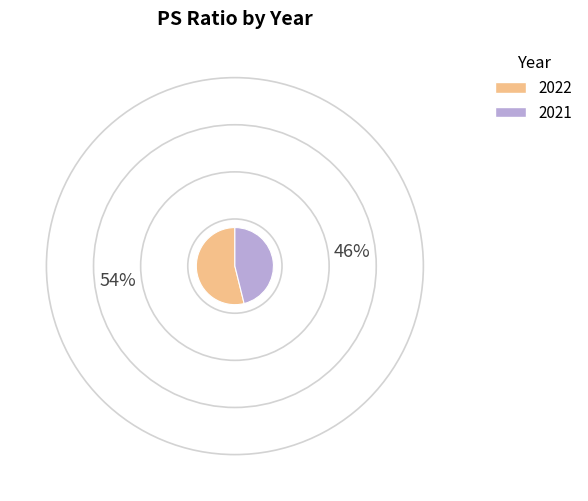

The 2022 slice represents 54% of the pie. True or false?

True